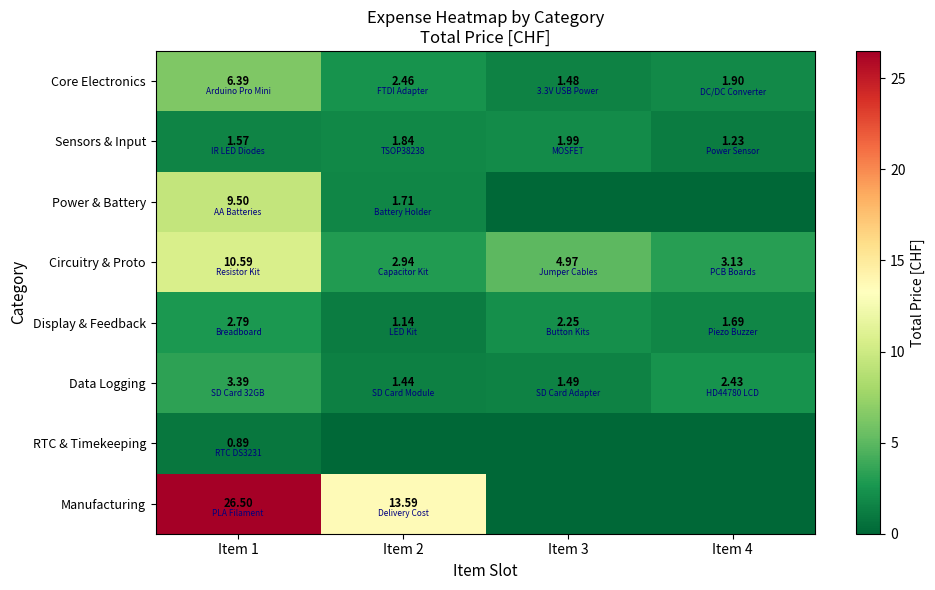

Rank the series at Item 1 from lowest to highest value.

RTC & Timekeeping, Sensors & Input, Display & Feedback, Data Logging, Core Electronics, Power & Battery, Circuitry & Proto, Manufacturing